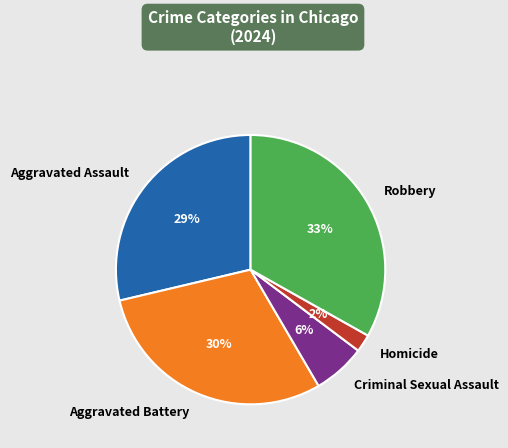

Is it true that Robbery is 19% of the pie?

False